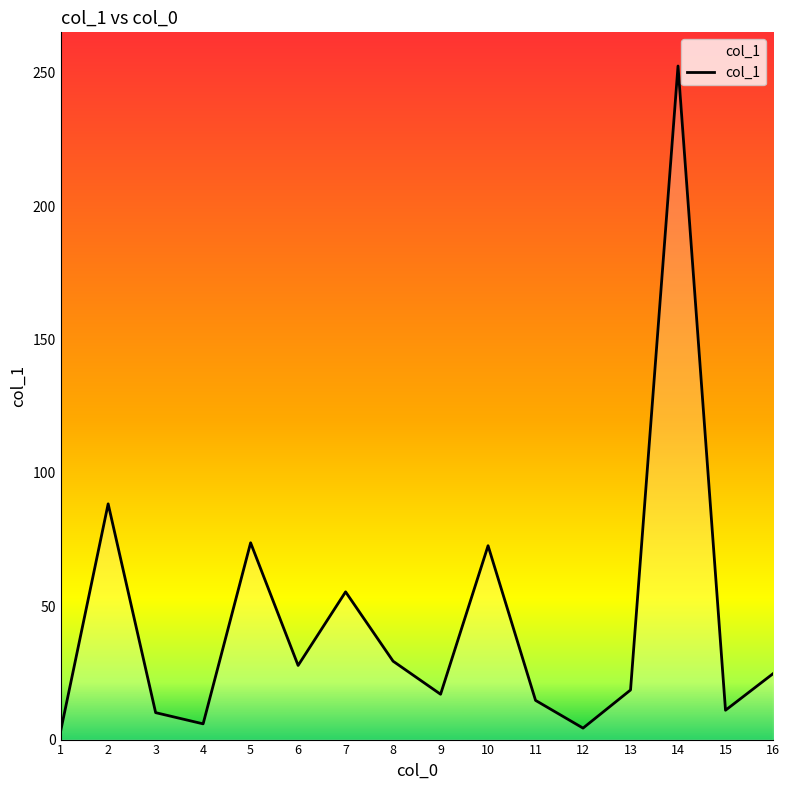

Read the value at 9.

17.0